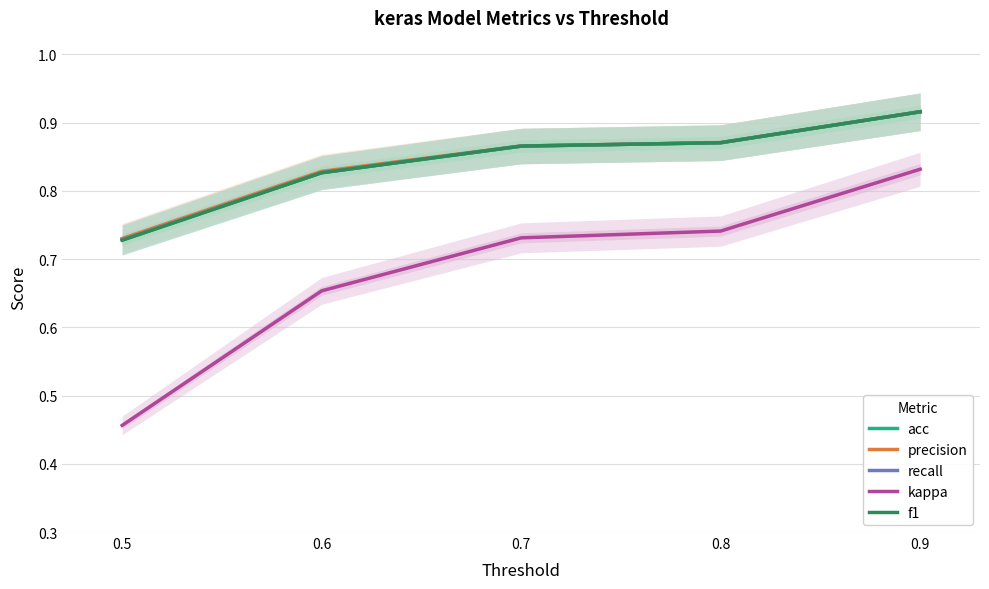

What is the value of the f1 point at the 2nd from the left?

0.8